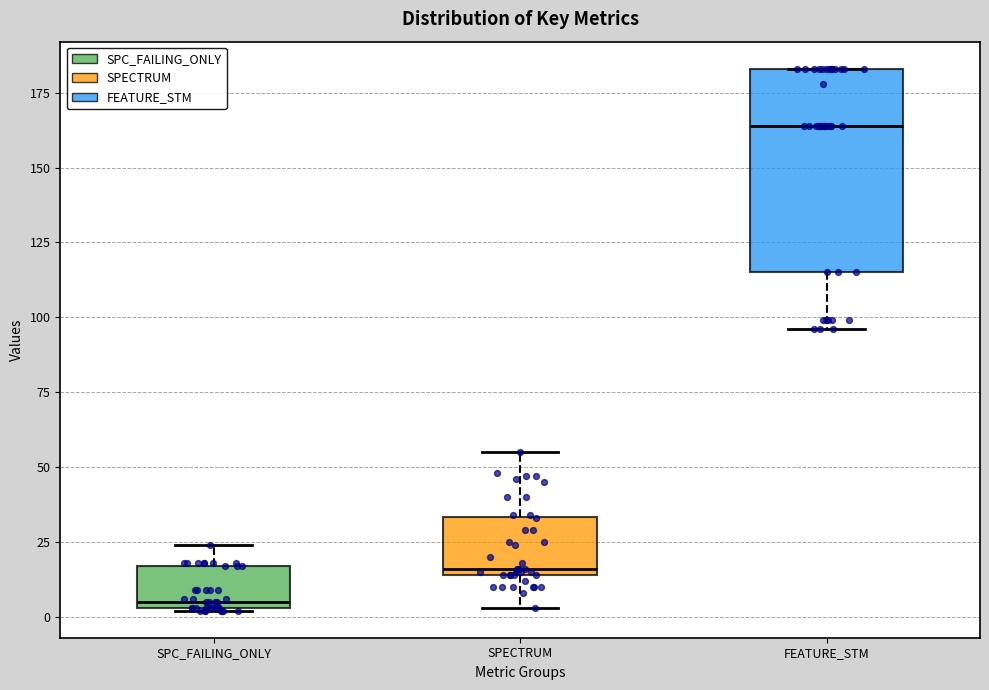

Reading left to right, read every box against the y-axis: the position of its median line, the range the box covers, and the ends of its whiskers. The values are not printed on the chart, so give them approximately, as read against the axis.

SPC_FAILING_ONLY: median 5 (just above the box's lower edge), box 5 to 15, whiskers 0 to 25
SPECTRUM: median 15 (just above the box's lower edge), box 15 to 35, whiskers 5 to 55
FEATURE_STM: median 165, box 115 to 185, whiskers 95 to 185